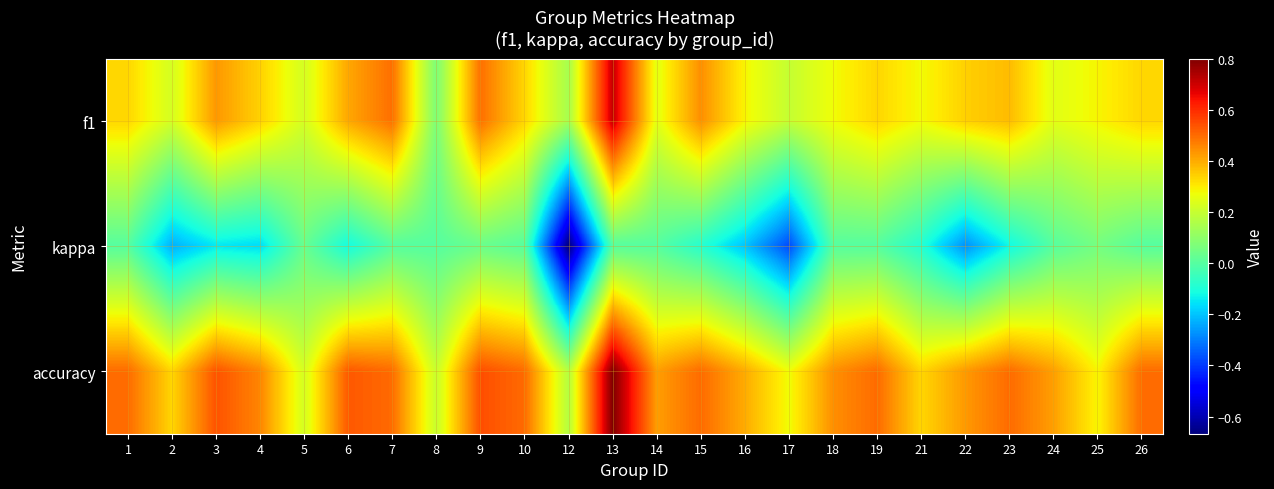

What is the total value across all series at 6?

0.8